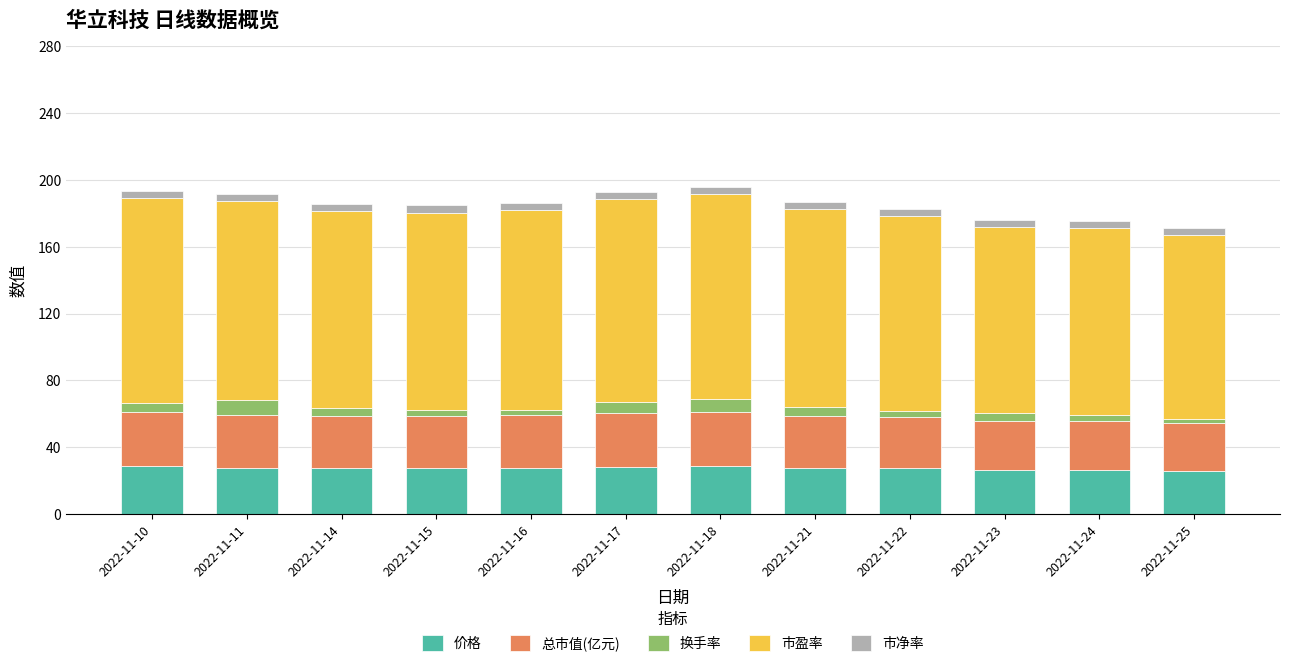

What is the total value across all series at 2022-11-23?

176.1